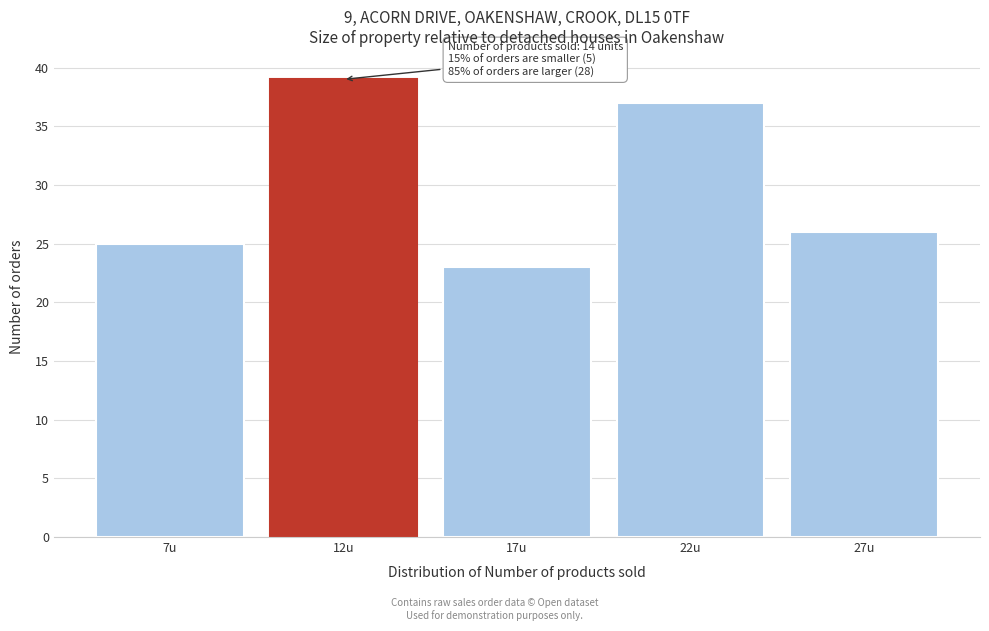

Reading right to left, list all the values displayed in this chart.

26	37	23	39	25